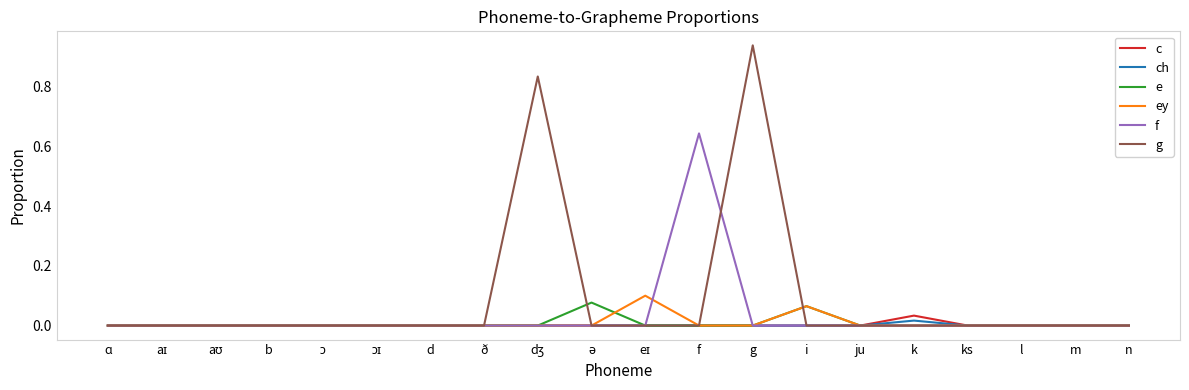

In f, how many points are higher than both neighbors (excluding endpoints)?

1